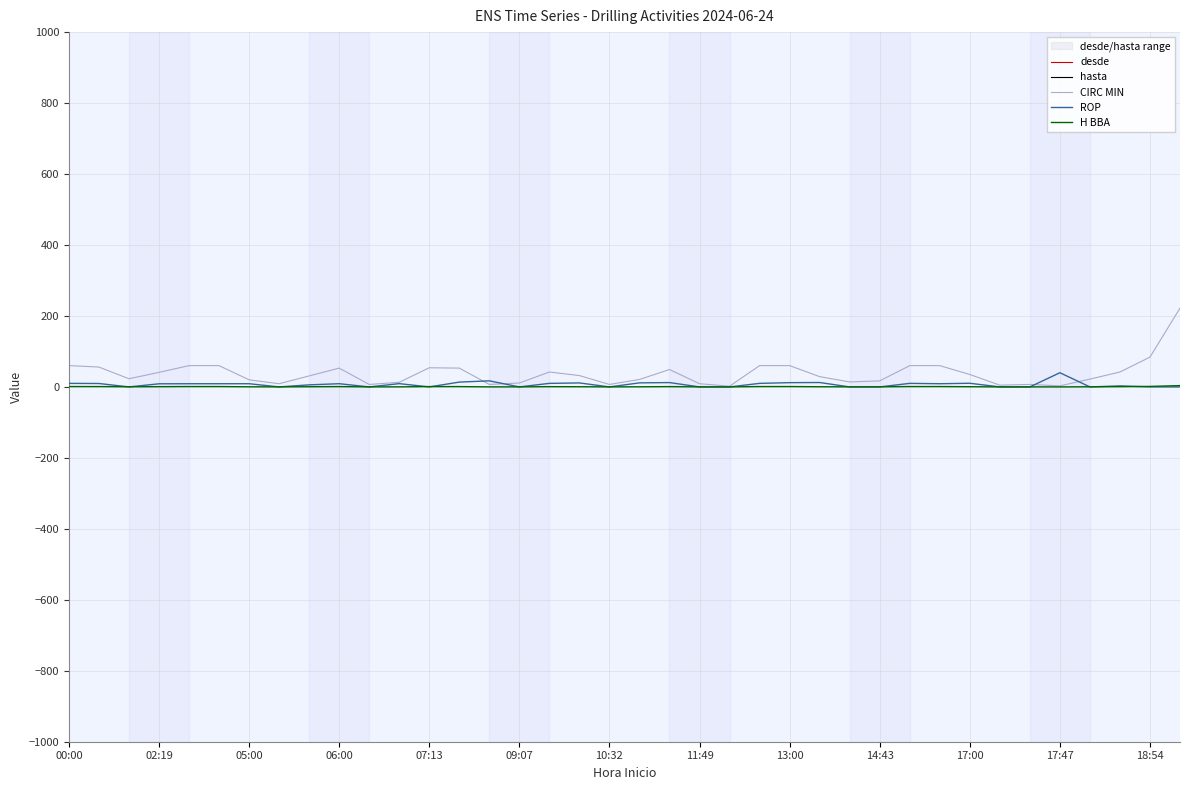

Count the number of data series in this chart.

5